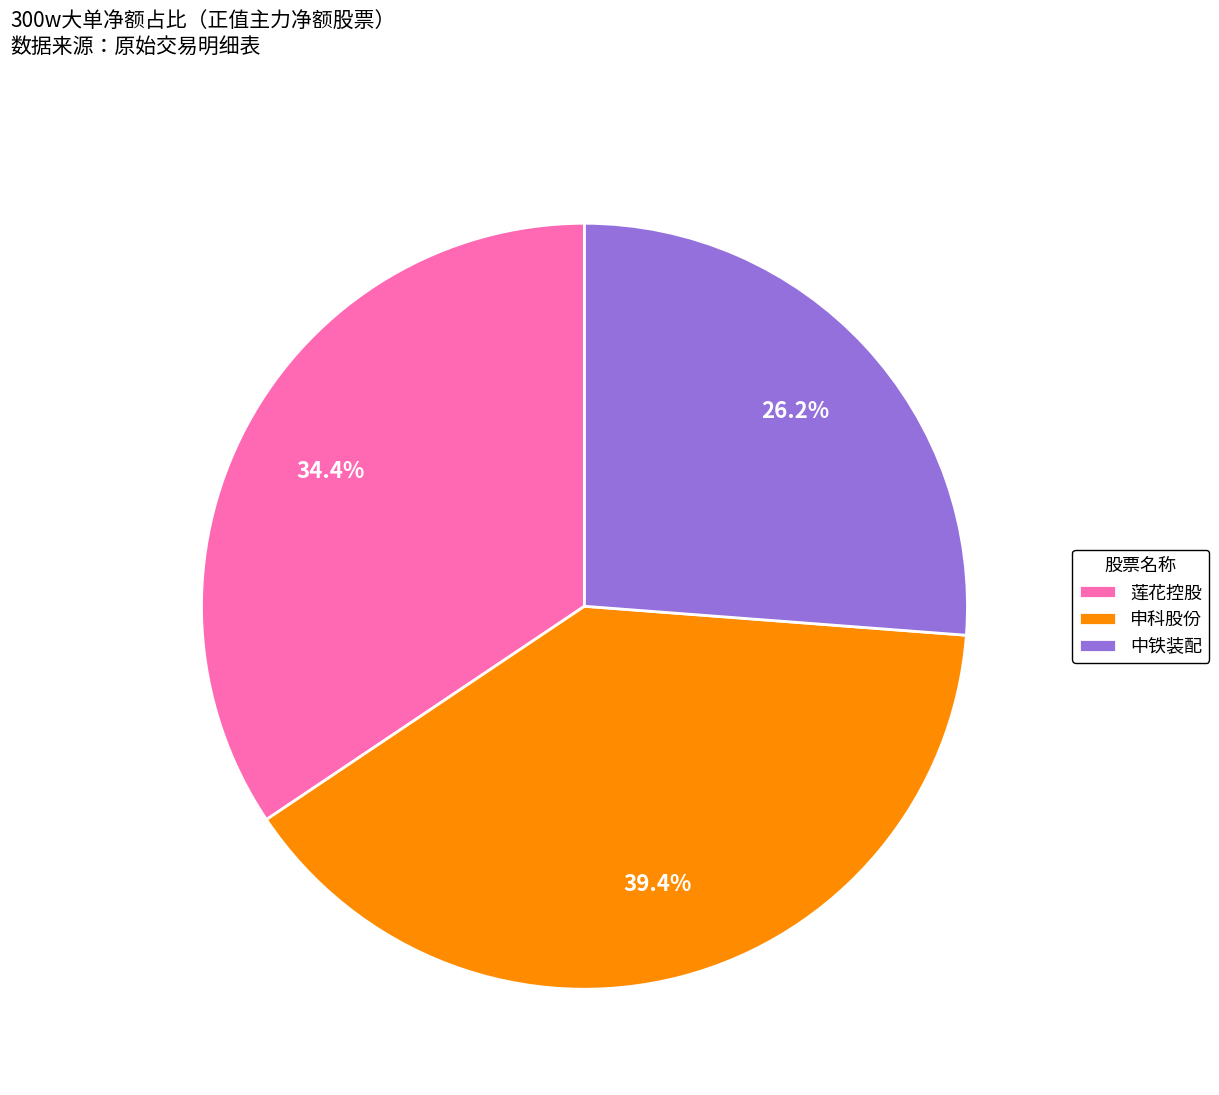

Combined, what portion of the pie is 申科股份 and 中铁装配?

65.6%